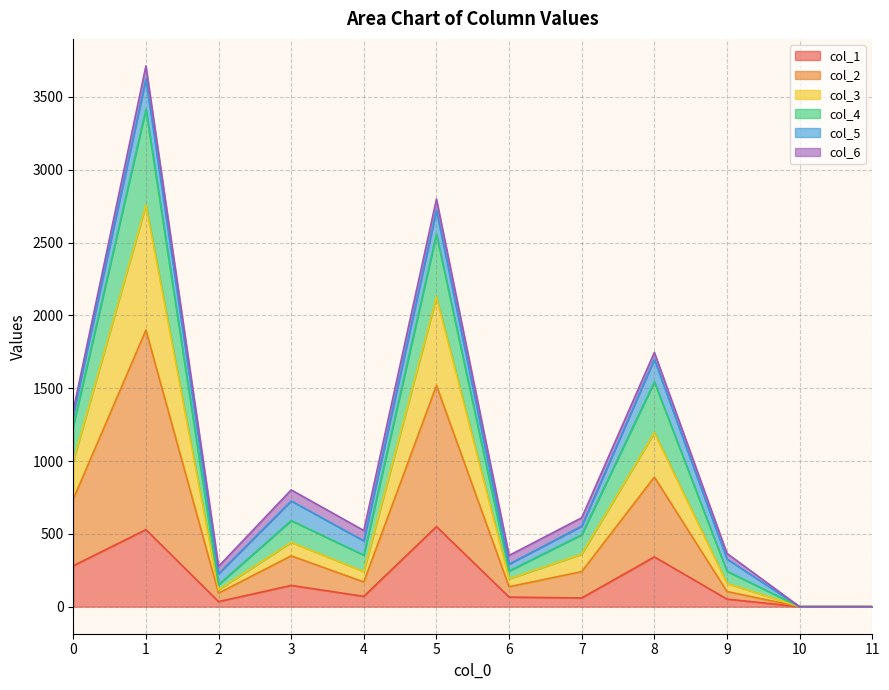

True or false: col_2 and col_4 intersect in this chart.

False